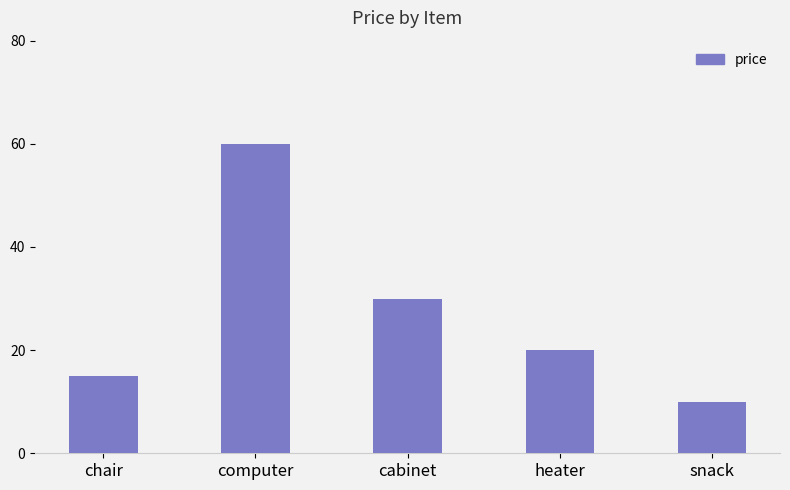

Is it true that the value at cabinet is 30?

True